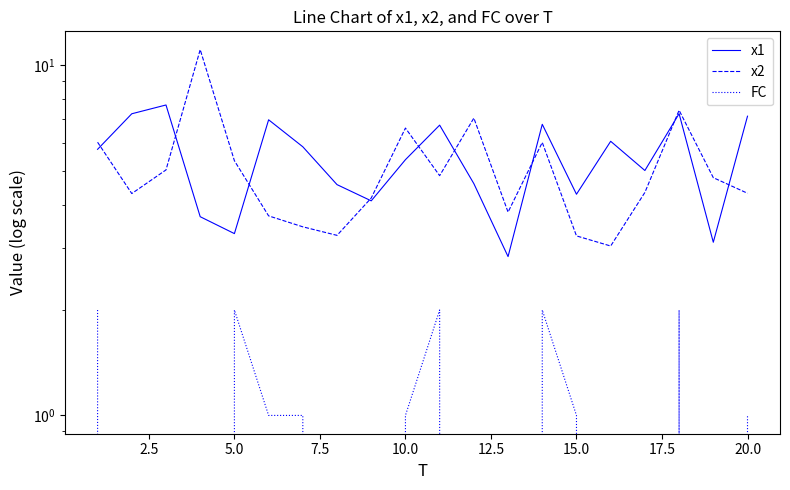

Reading left to right, what are all the values shown in this chart?

x1: 5.8	7.3	7.7	3.7	3.3	7.0	5.8	4.6	4.1	5.4	6.7	4.6	2.8	6.8	4.3	6.1	5.0	7.3	3.1	7.2
x2: 6.0	4.3	5.0	11.1	5.3	3.7	3.5	3.3	4.2	6.6	4.8	7.1	3.8	6.0	3.3	3.0	4.3	7.4	4.8	4.3
FC: 2.0	0.0	0.0	0.0	2.0	1.0	1.0	0.0	0.0	1.0	2.0	0.0	0.0	2.0	1.0	0.0	0.0	2.0	0.0	1.0